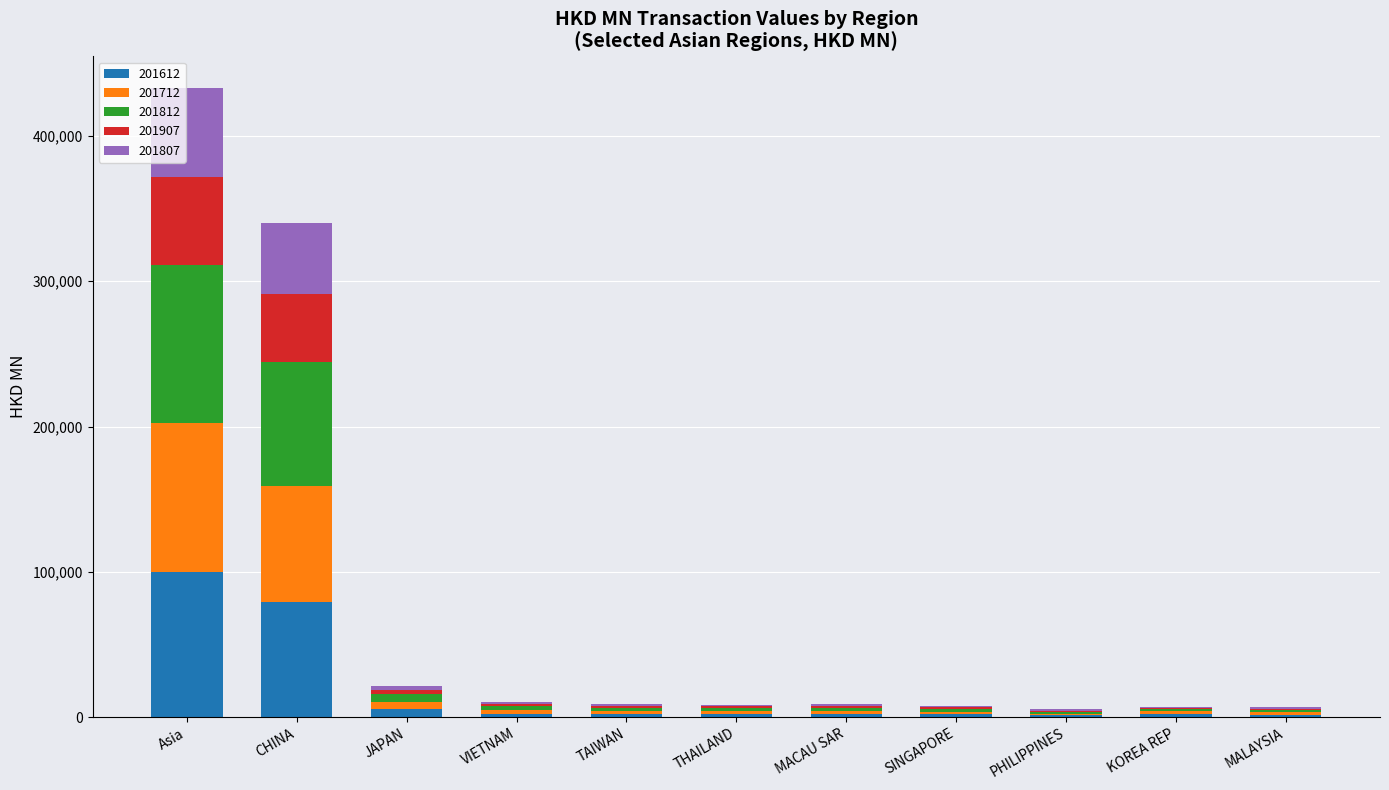

At which category is the sum across all series the highest?

Asia